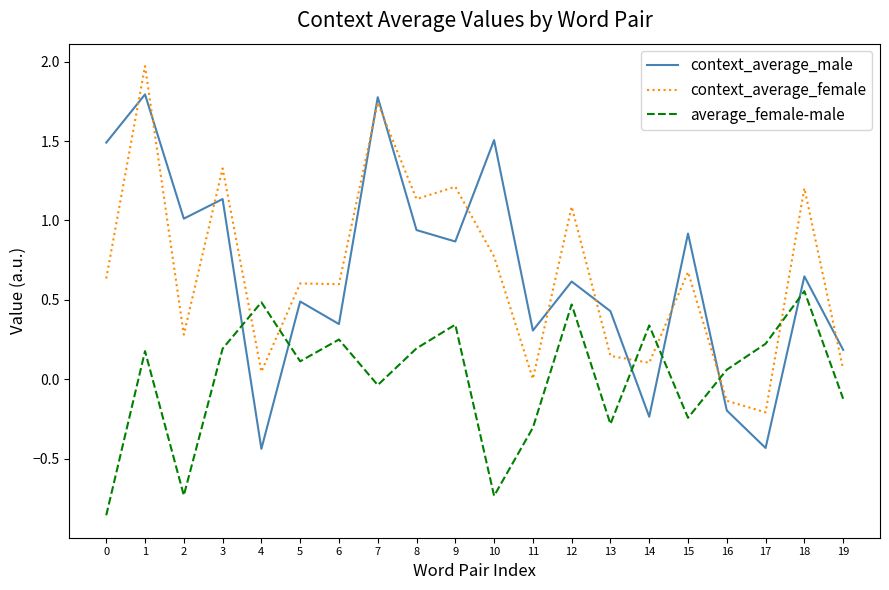

What is the sum of the context_average_female values at 7 and 8?

2.9